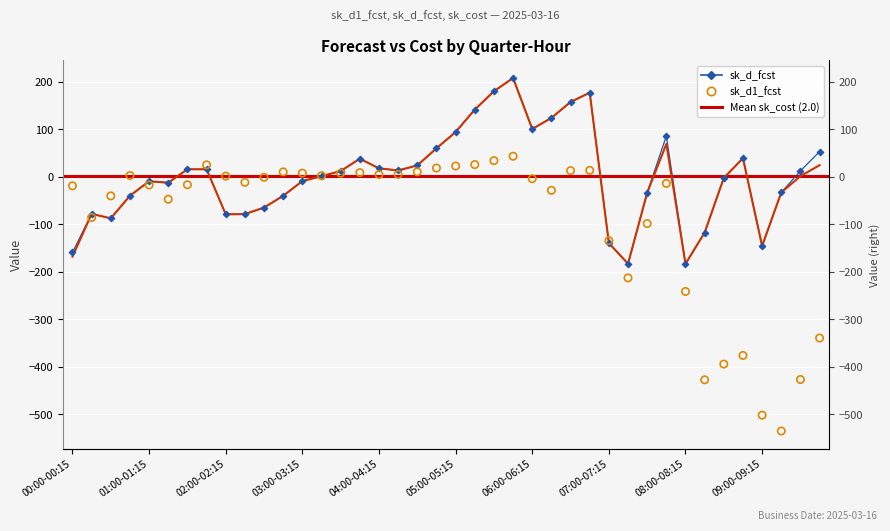

Which series has the largest Y range (max minus min)?

sk_d1_fcst